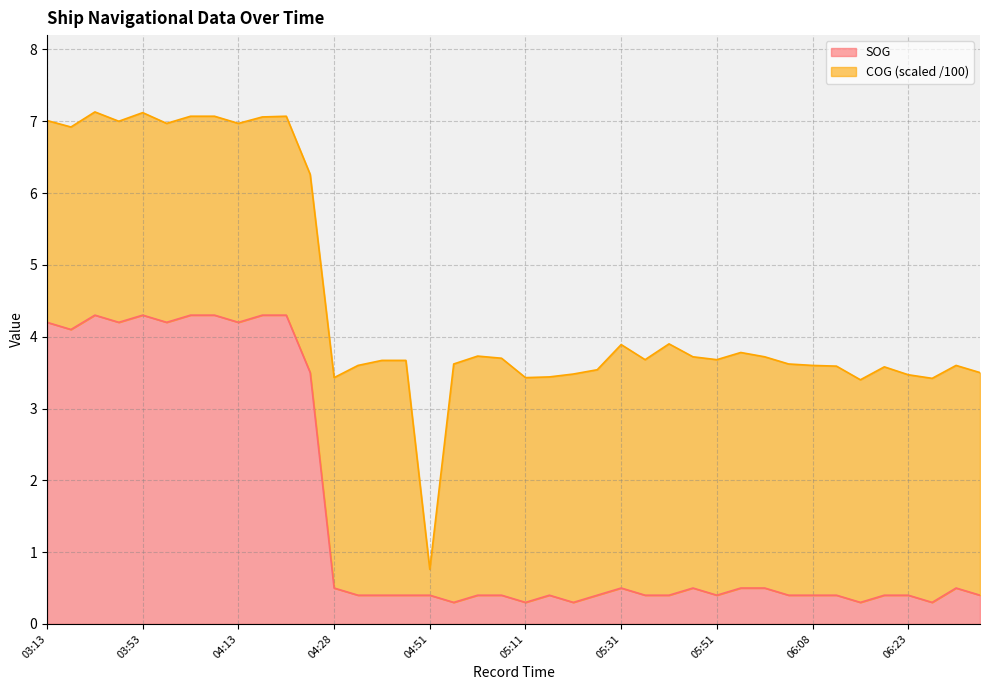

List the labels in order of value, largest first.

03:43, 03:53, 04:01, 04:03, 04:16, 04:21, 03:13, 03:46, 03:58, 04:13, 03:36, 04:26, 04:28, 05:31, 05:48, 05:56, 06:01, 06:31, 04:38, 04:43, 04:46, 04:51, 04:56, 05:03, 05:18, 05:26, 05:33, 05:43, 05:51, 06:03, 06:08, 06:11, 06:18, 06:23, 06:36, 04:53, 05:11, 05:23, 06:16, 06:26